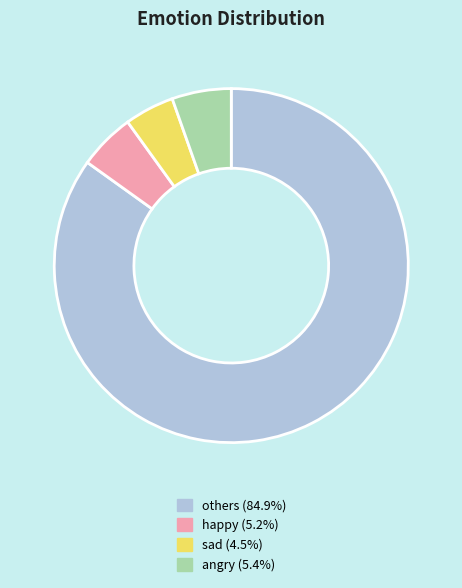

Which slice is the smallest?

sad